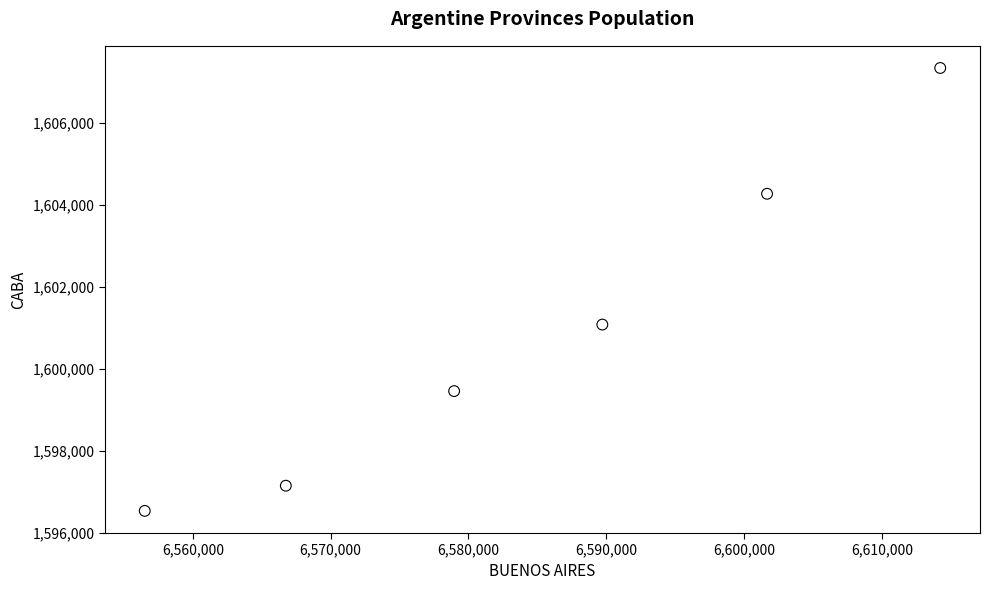

What Y value in the scatter plot is closest to 1601930?

1601073